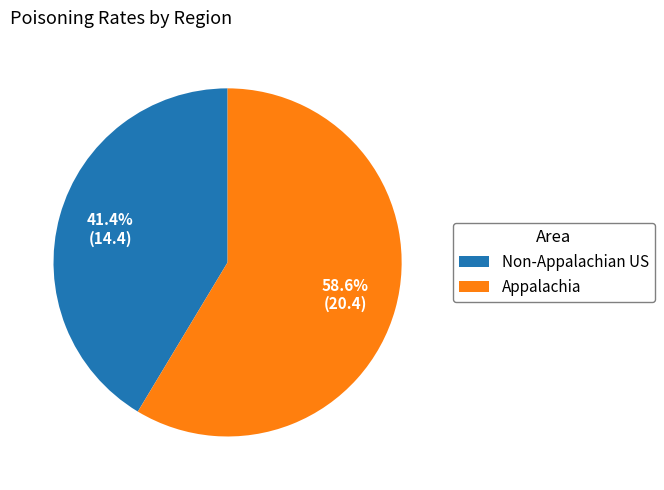

How many segments does this pie chart have?

2